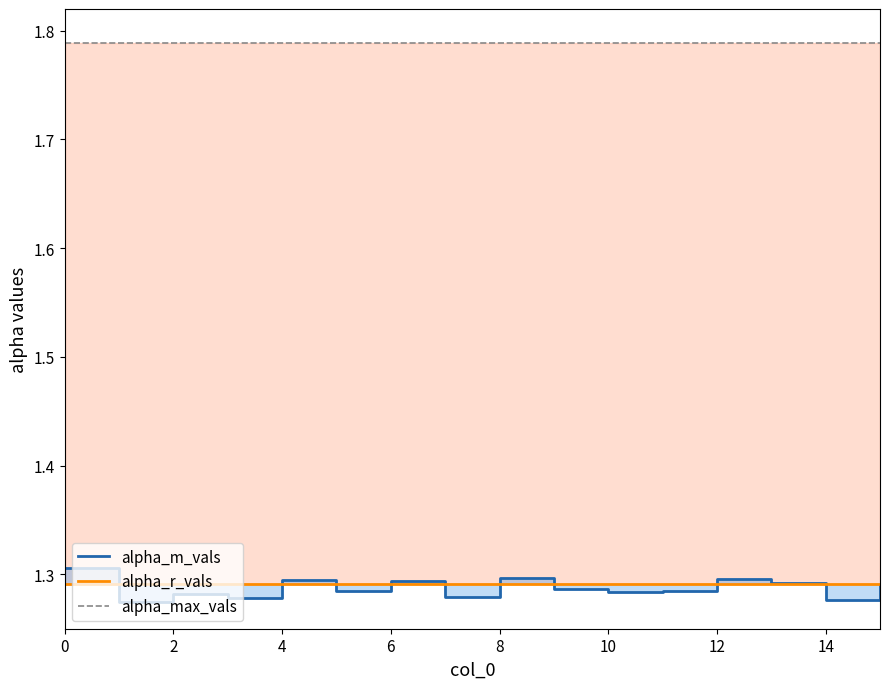

List the series in order of their peak value, lowest first.

alpha_r_vals, alpha_m_vals, alpha_max_vals